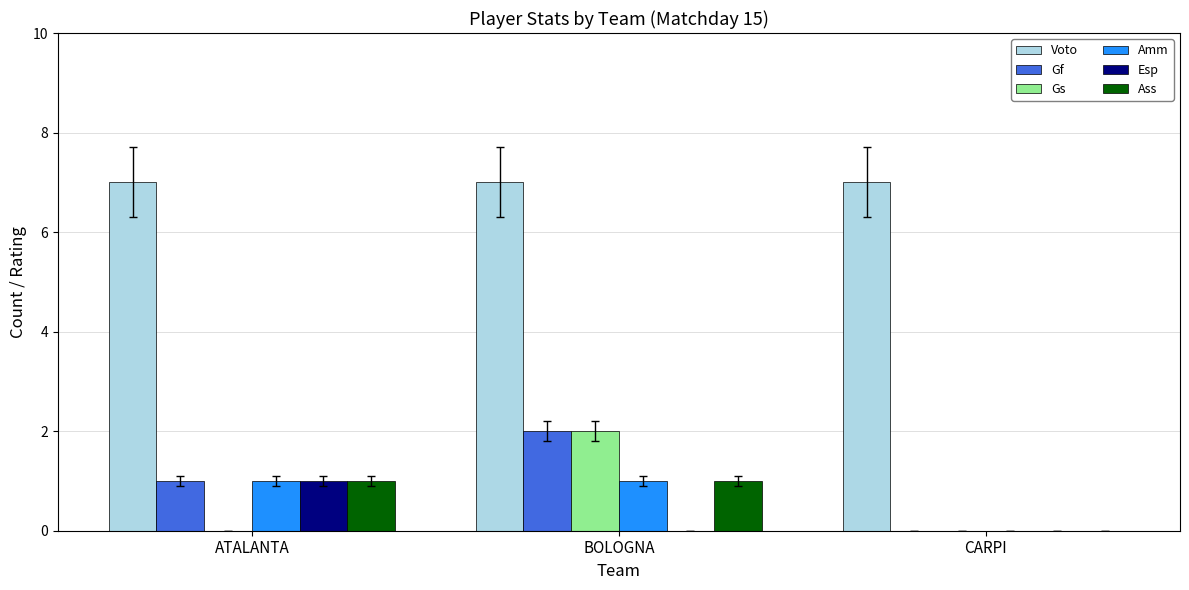

The value of Gf at BOLOGNA is 1. True or false?

False